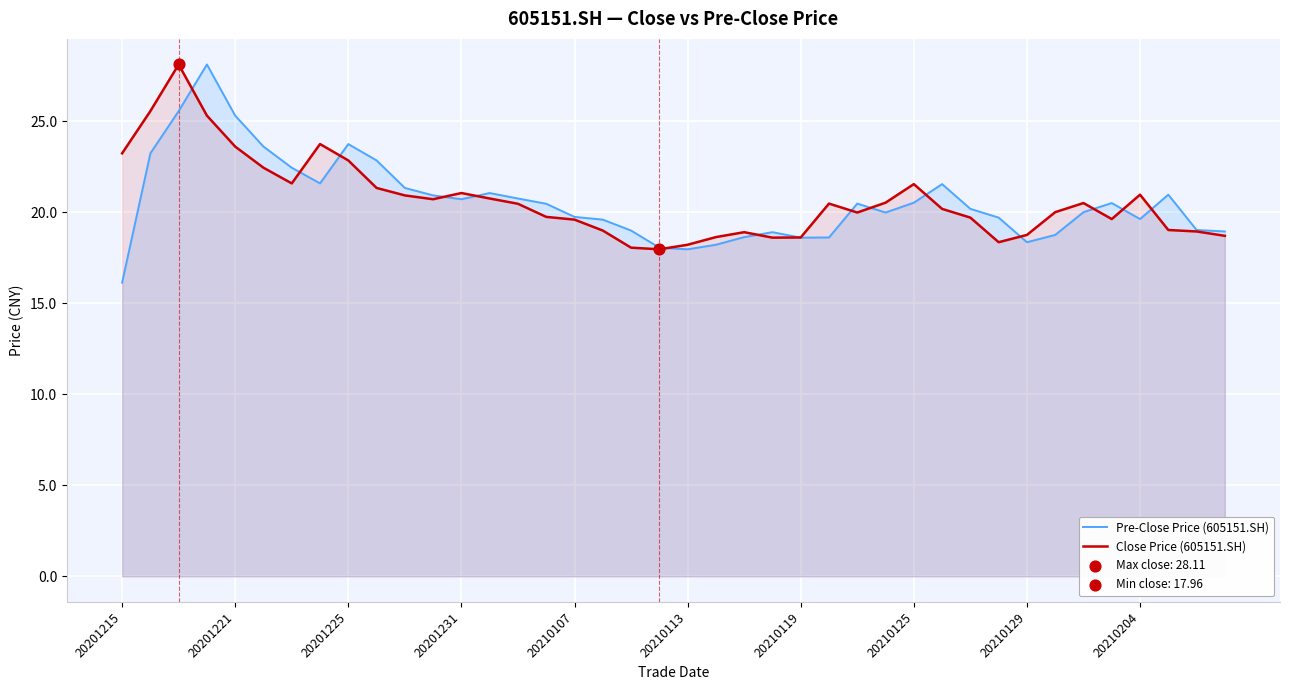

Which series reaches the maximum Y coordinate?

Pre-Close Price (605151.SH)